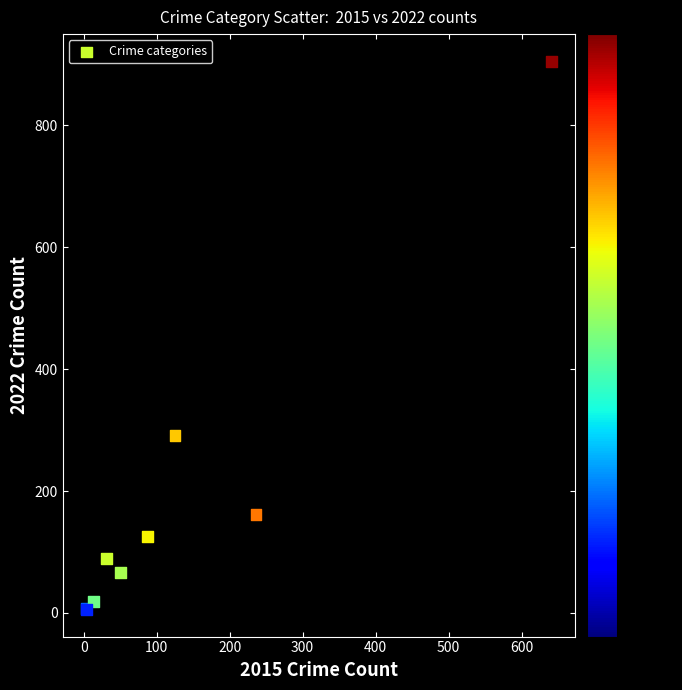

What Y value in the scatter plot is closest to 455?

291